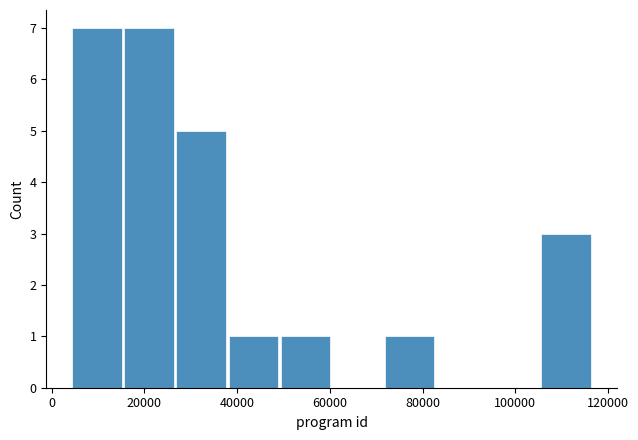

Reading left to right, list every bar in this chart as the range it spans on the x-axis followed by its height. Neither the bar edges nor the heights are printed on the chart, so give them approximately, as read against the axes.

4000 to 16000: 7
16000 to 26000: 7
26000 to 38000: 5
38000 to 50000: 1
50000 to 60000: 1
60000 to 72000: 0
72000 to 82000: 1
82000 to 94000: 0
94000 to 106000: 0
106000 to 116000: 3